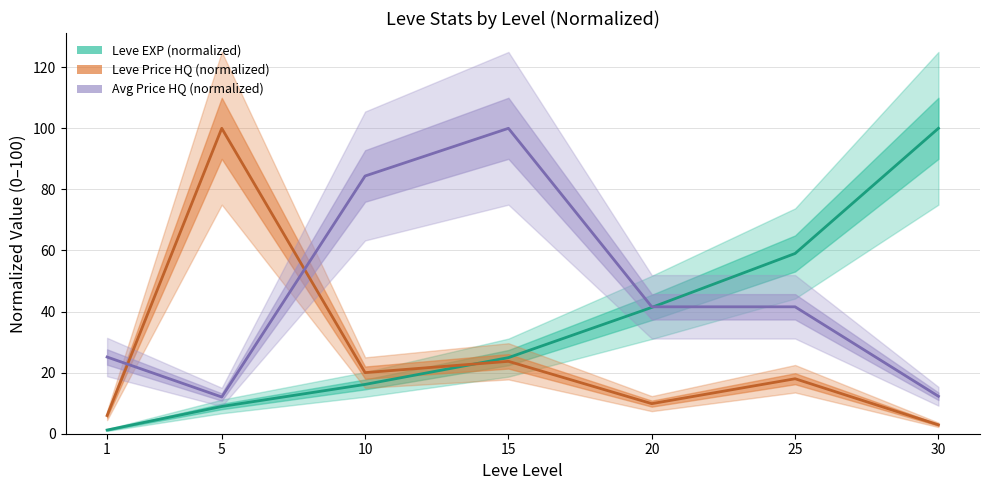

Which series has the largest range (max minus min)?

Leve EXP (normalized)